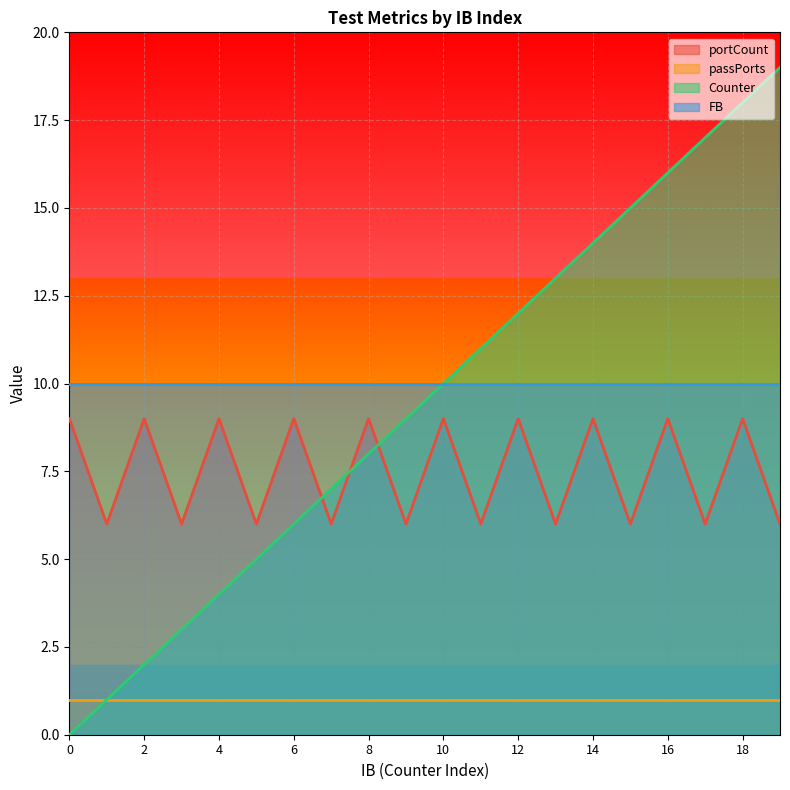

At which category is the sum across all series the highest?

18